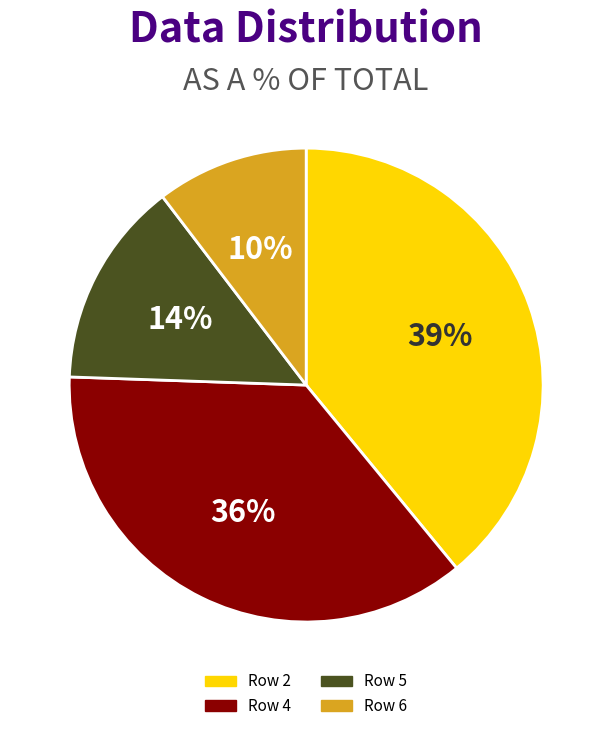

Combined, do Row 2 and Row 6 account for over 50%?

No